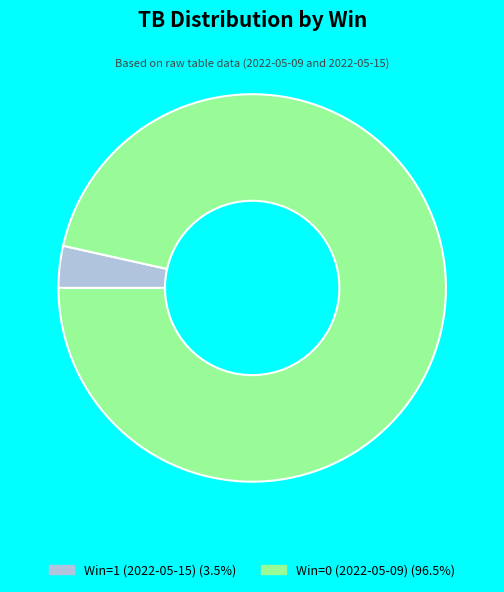

Do Win=0 (2022-05-09) and Win=1 (2022-05-15) together represent more than half of the pie?

Yes